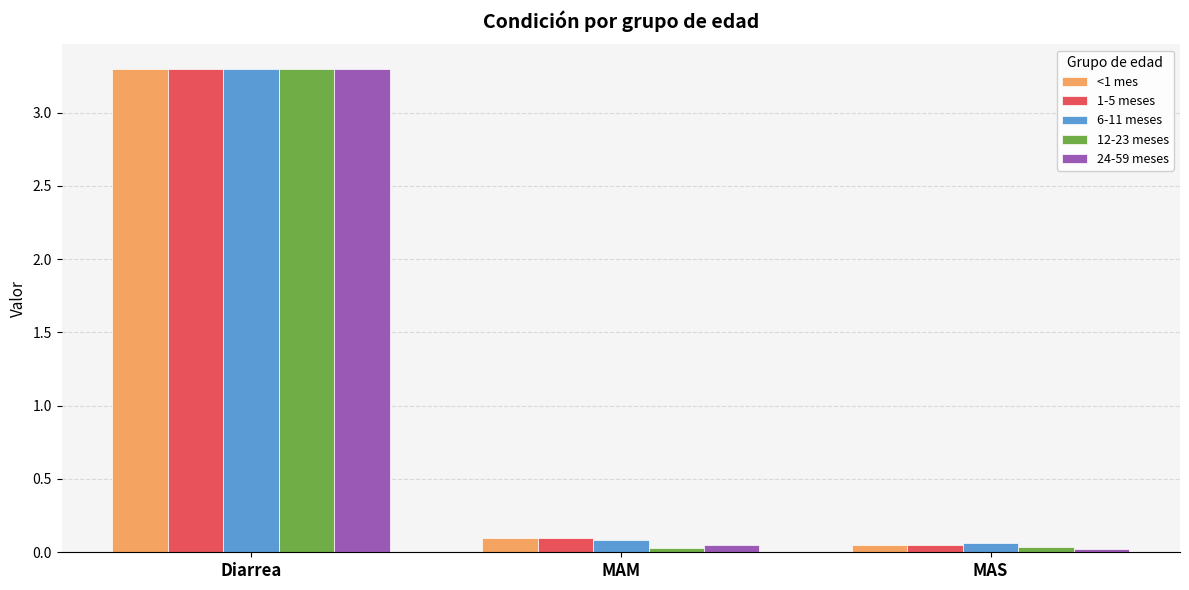

What is the highest value of the <1 mes series?

3.3